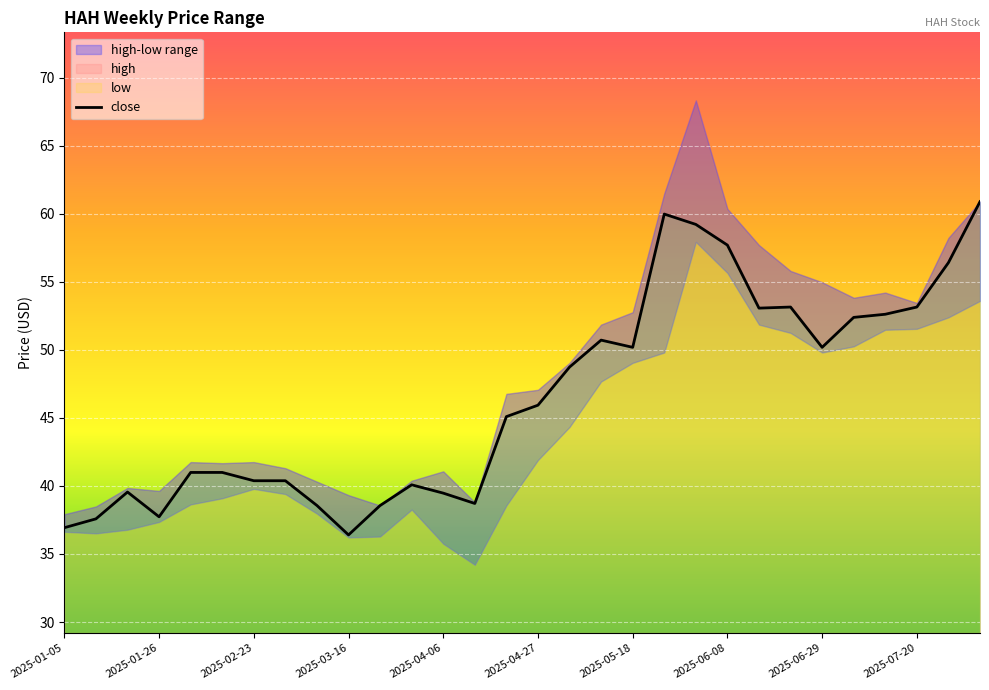

The close series shows 36.4 at 2025-03-16. True or false?

True